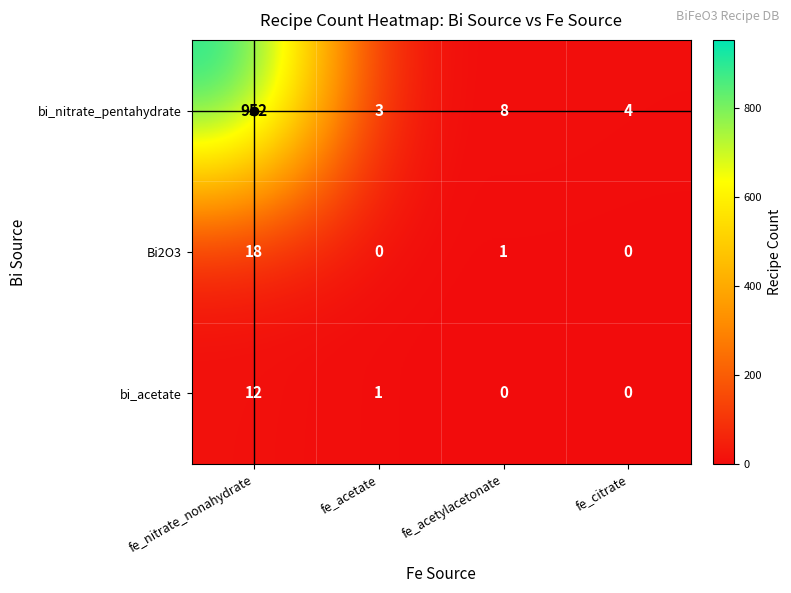

Which series has the largest range (max minus min)?

bi_nitrate_pentahydrate